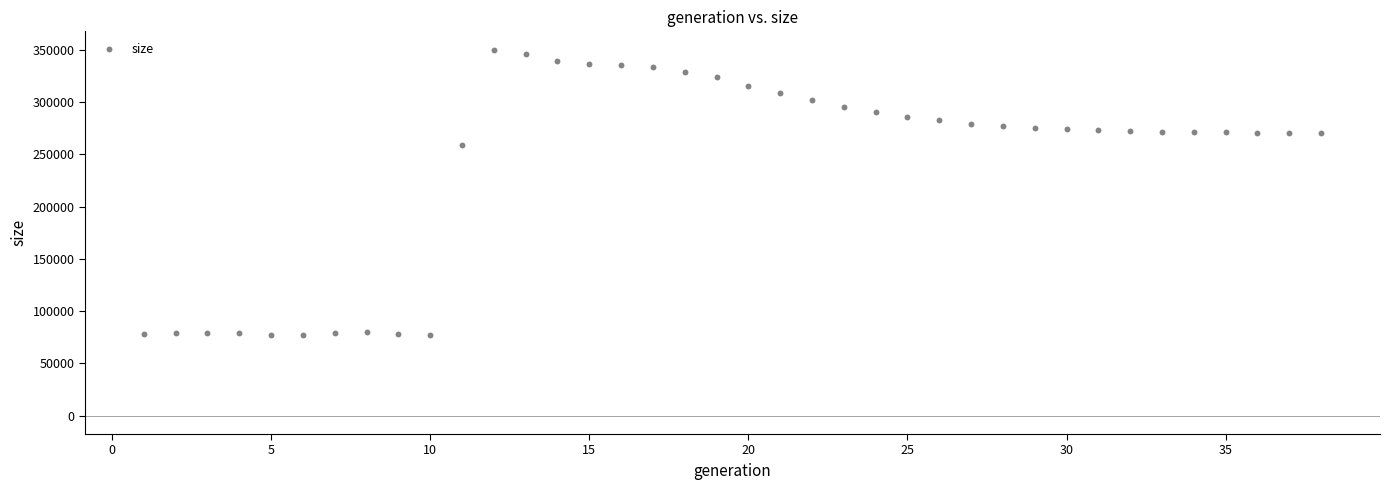

What Y value in the scatter plot is closest to 213587?

258973